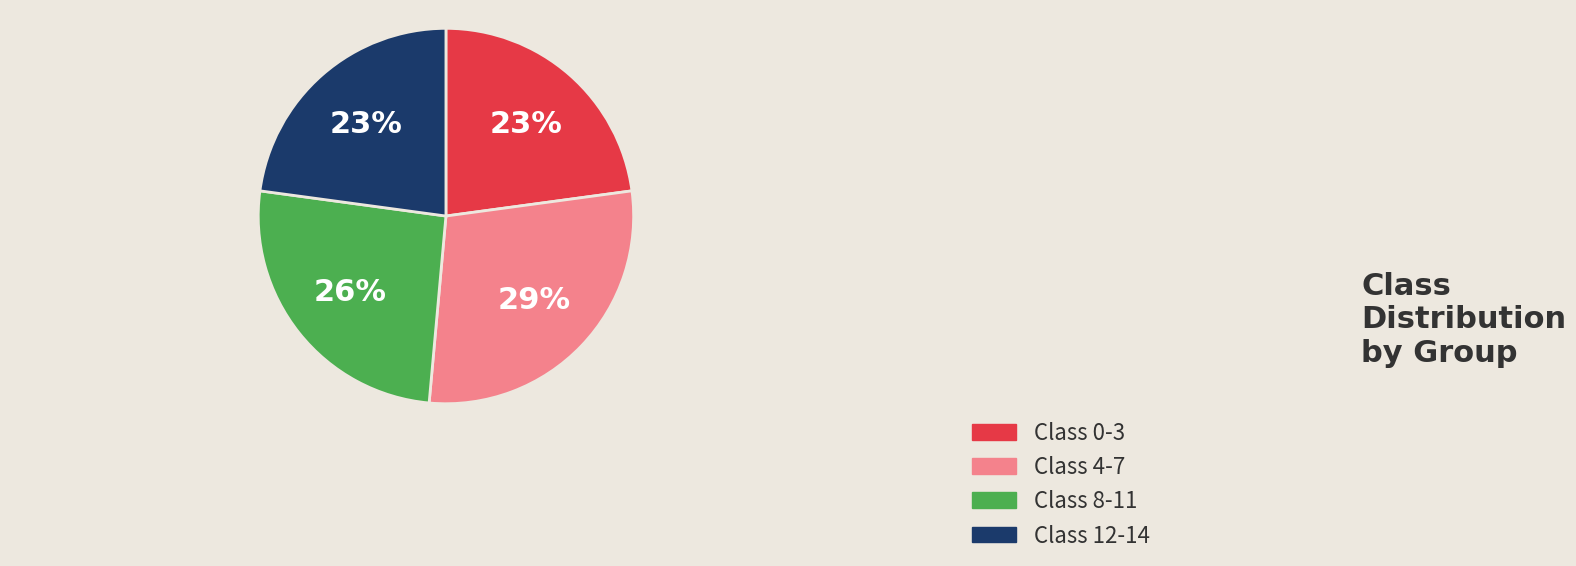

To the nearest percent, what is the difference between the largest and smallest slice percentages?

6%